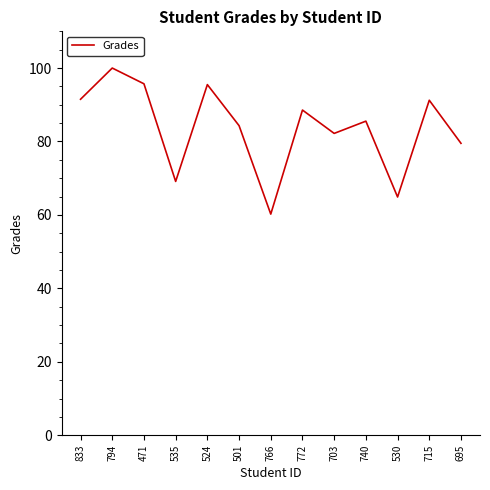

Is it true that the value at 530 is 30.8?

False